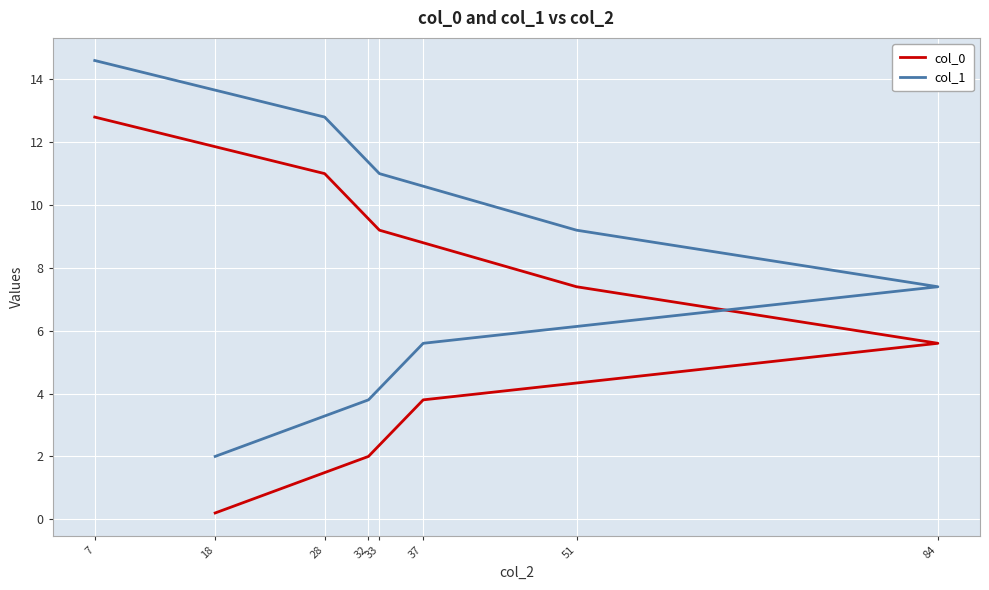

What are all the series names shown in the legend?

col_0, col_1